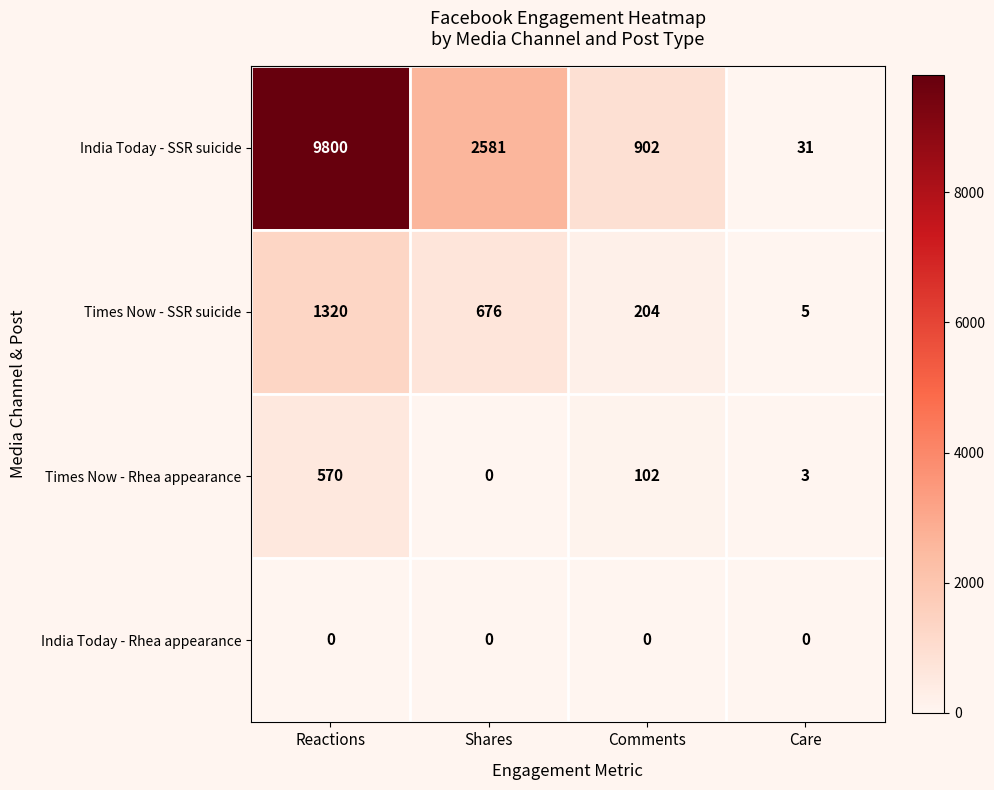

What is the total value across all series at Reactions?

11690